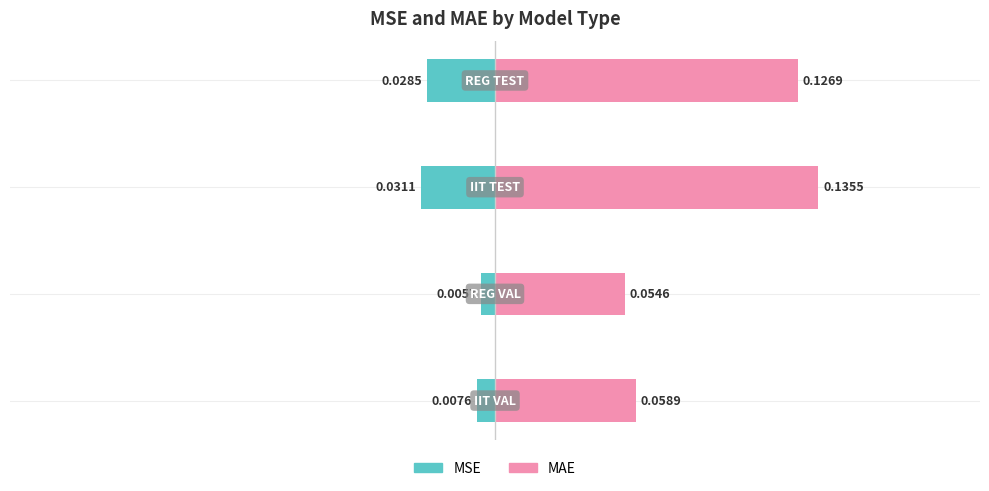

At −0.15, list the series in order from smallest to largest.

MSE, MAE